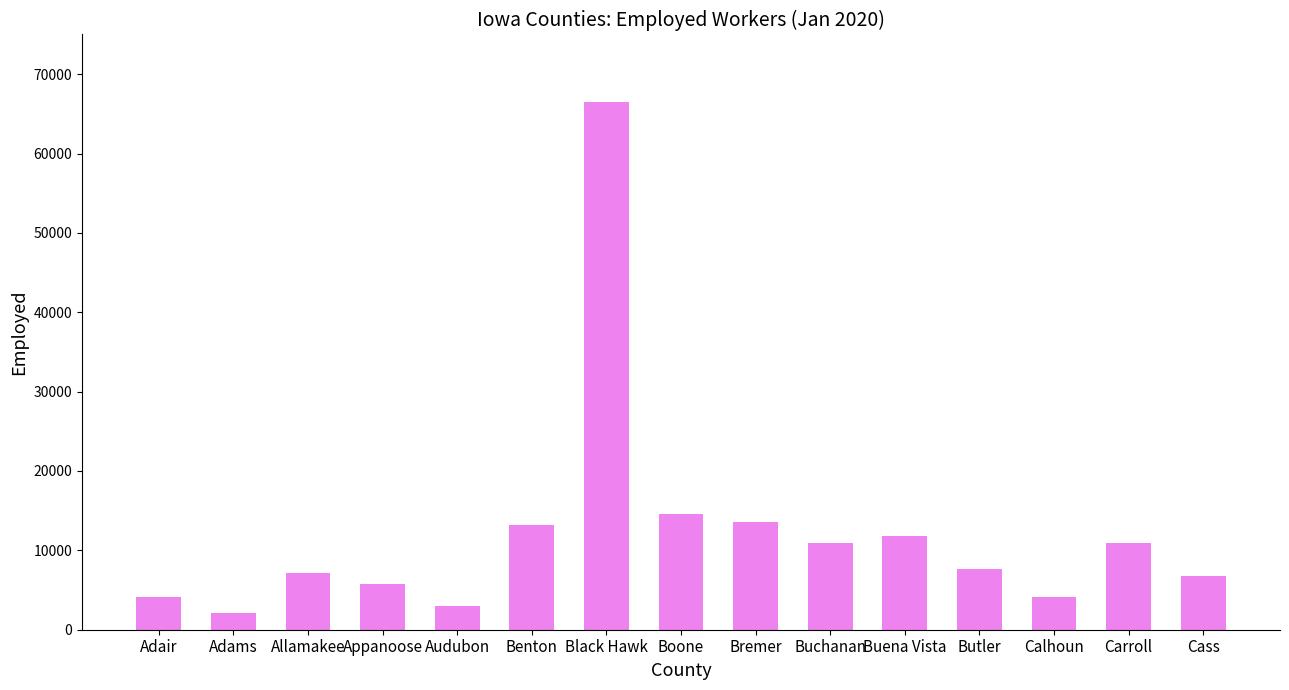

What is the difference between the values at Black Hawk and Allamakee?

59364